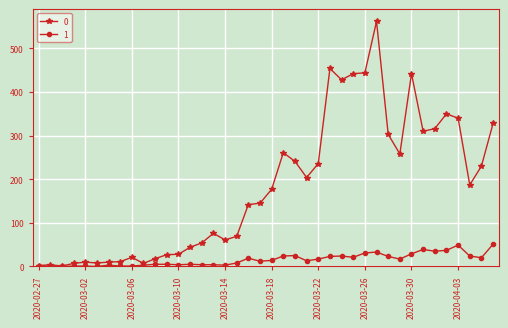

True or false: 1 has more than 2 points higher than both neighbors.

True